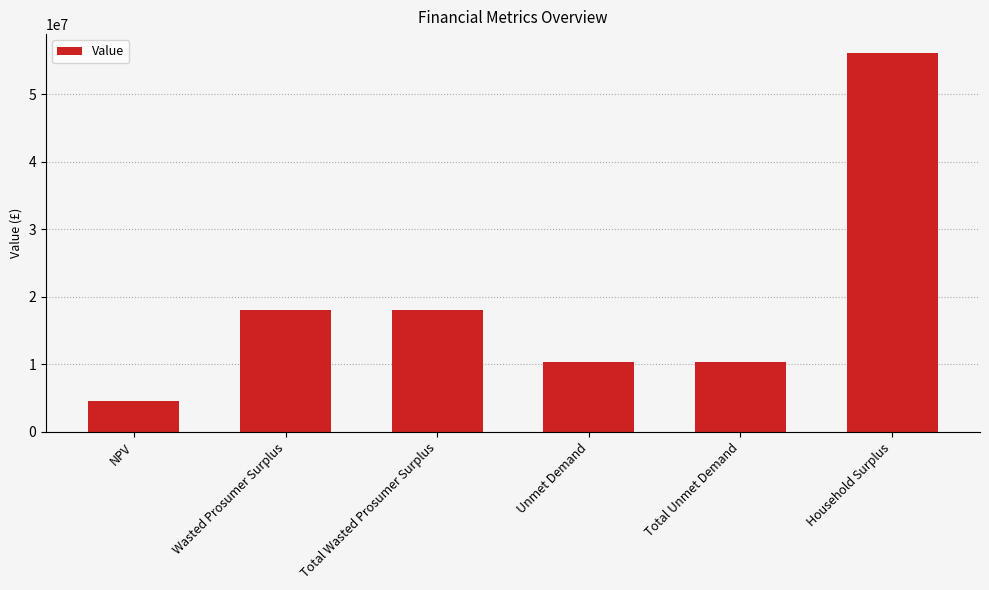

Does the chart contain any negative values?

No